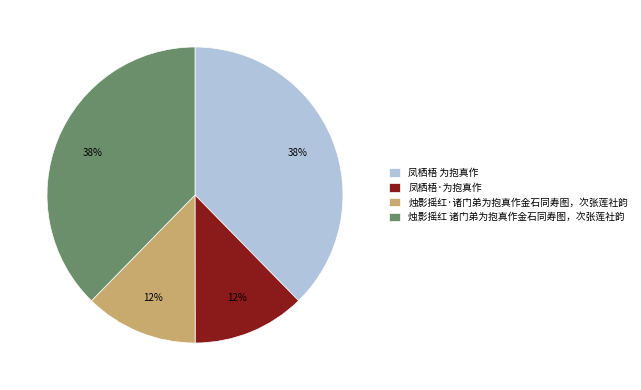

How many segments does this pie chart have?

4